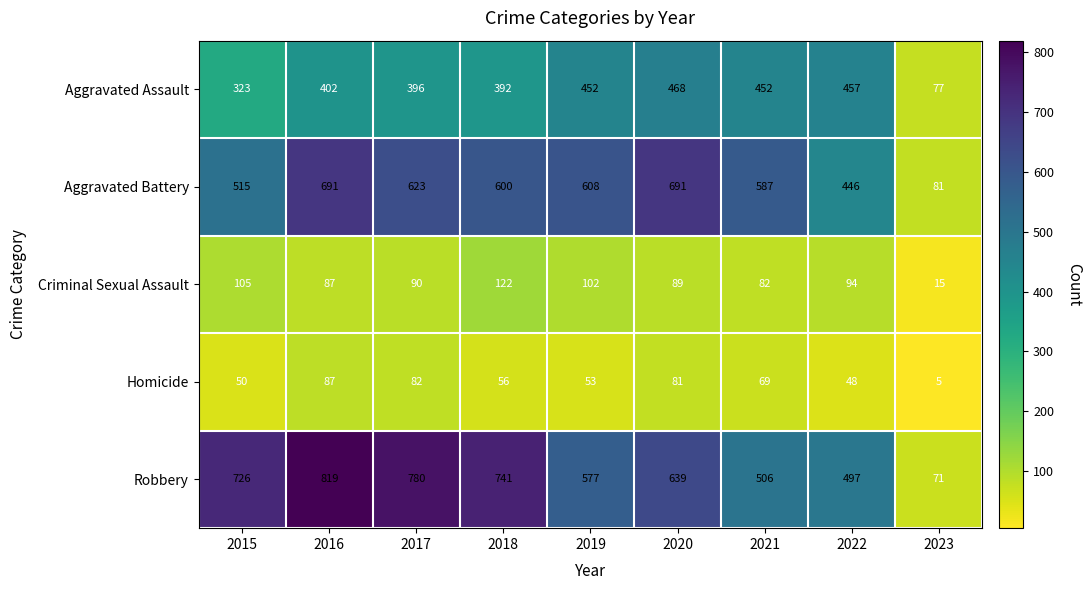

The Robbery series shows 497 at 2022. True or false?

True